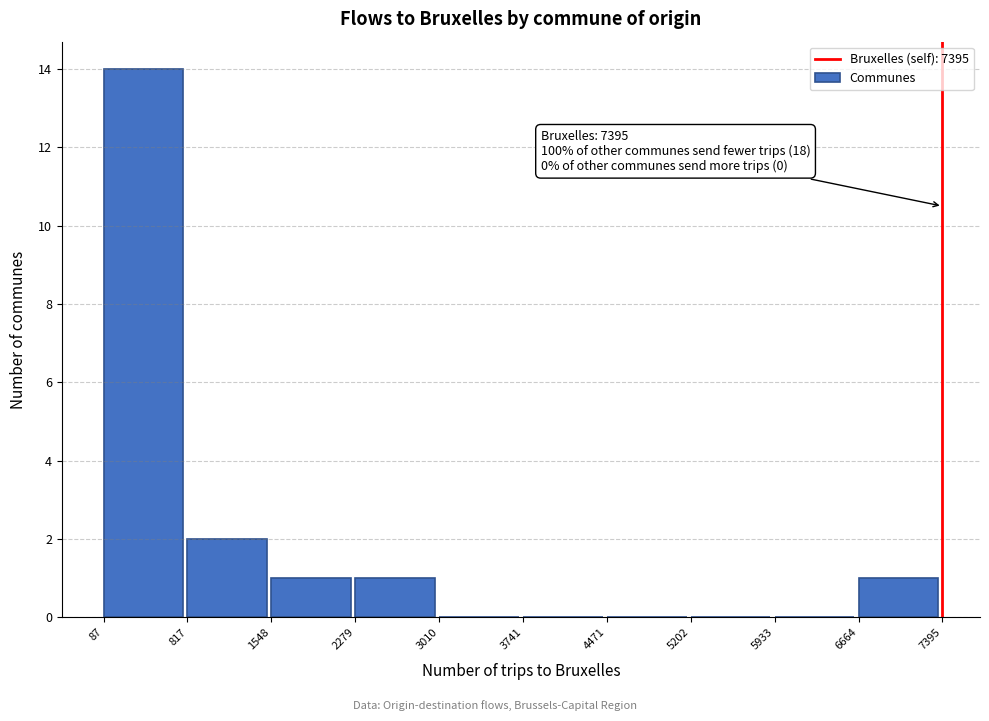

Which range on the x-axis has the tallest bar?

87 to 817